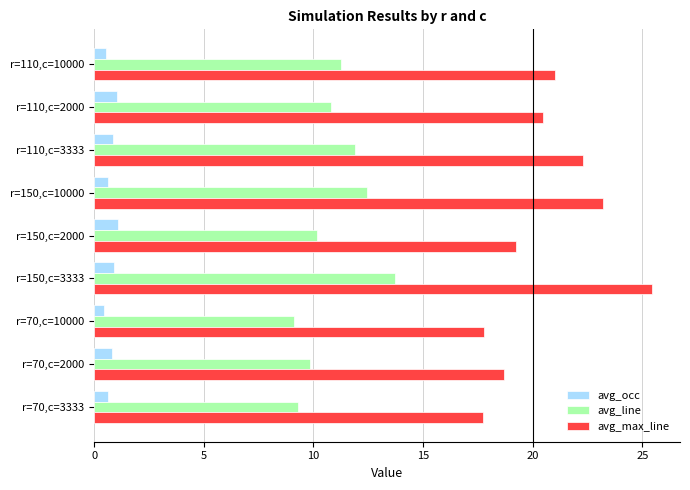

What is the greatest value displayed?

25.4